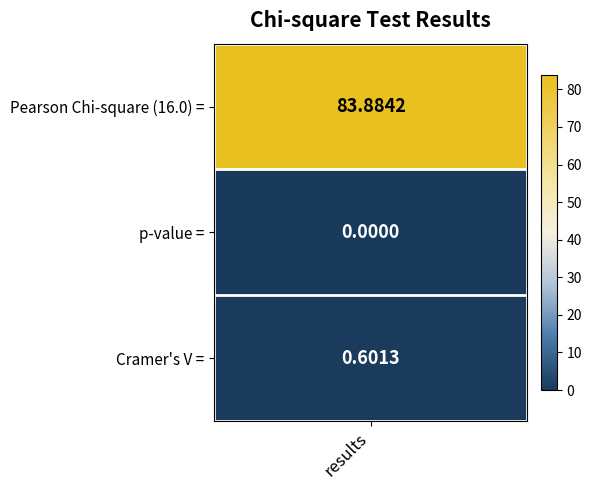

Reading left to right, extract all data points from this chart.

0=83.9	1=0.0	2=0.6